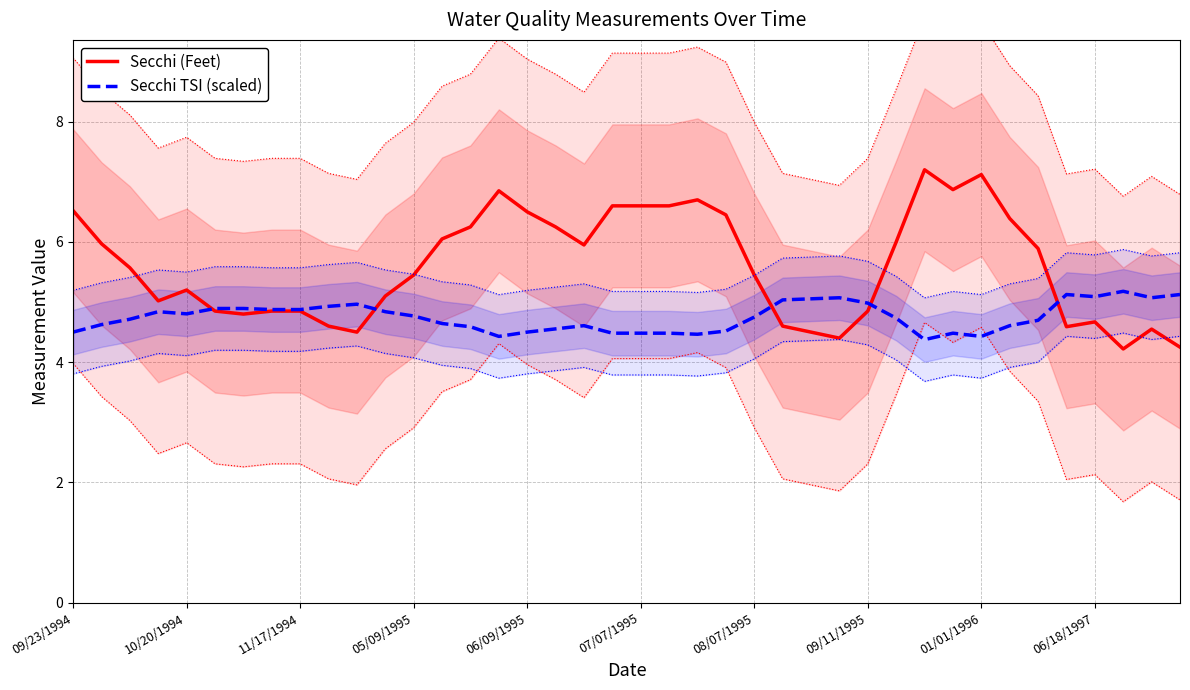

The Secchi TSI (scaled) series shows 6.1 at 06/09/1995. True or false?

False